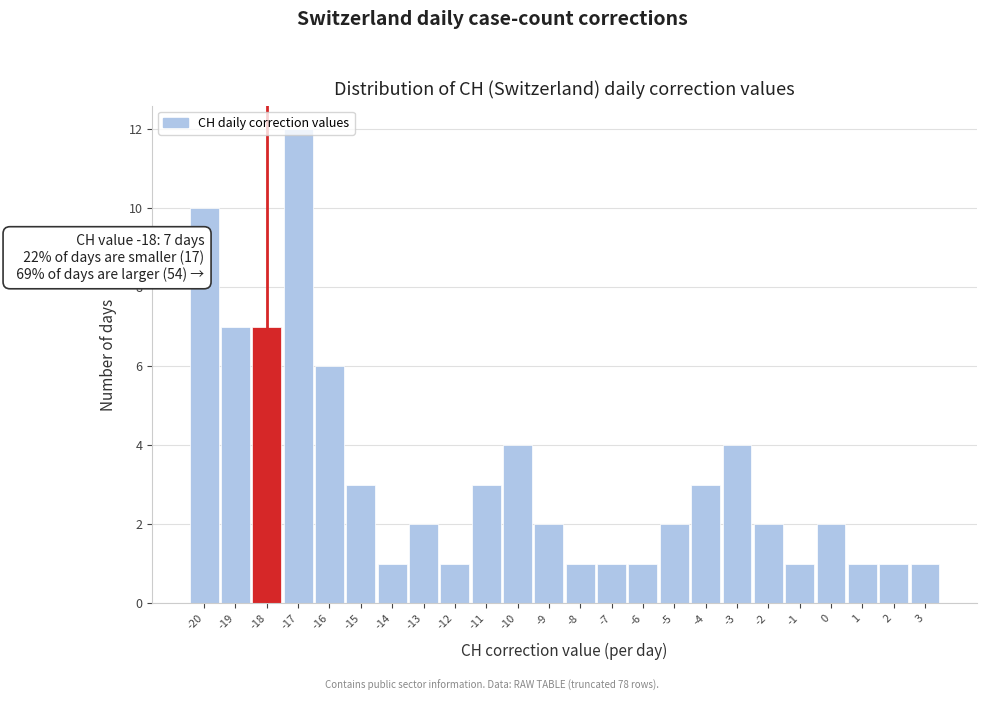

Over which range of the x-axis is the bar tallest?

-17.5 to -16.5